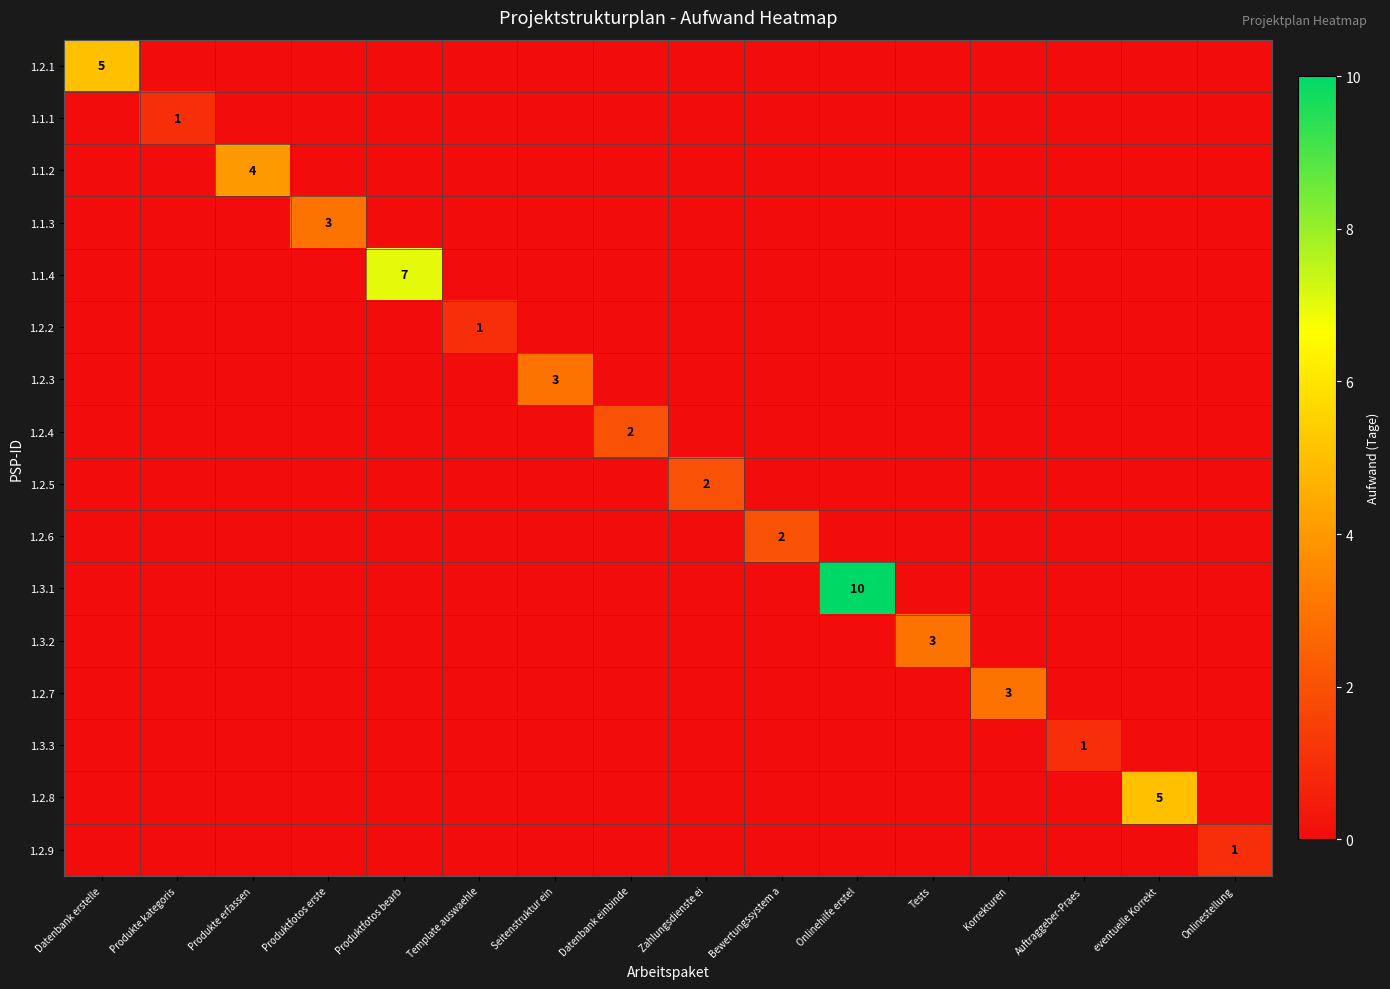

Rank the series by their maximum value, from lowest to highest.

1.1.1, 1.2.2, 1.3.3, 1.2.9, 1.2.4, 1.2.5, 1.2.6, 1.1.3, 1.2.3, 1.3.2, 1.2.7, 1.1.2, 1.2.1, 1.2.8, 1.1.4, 1.3.1